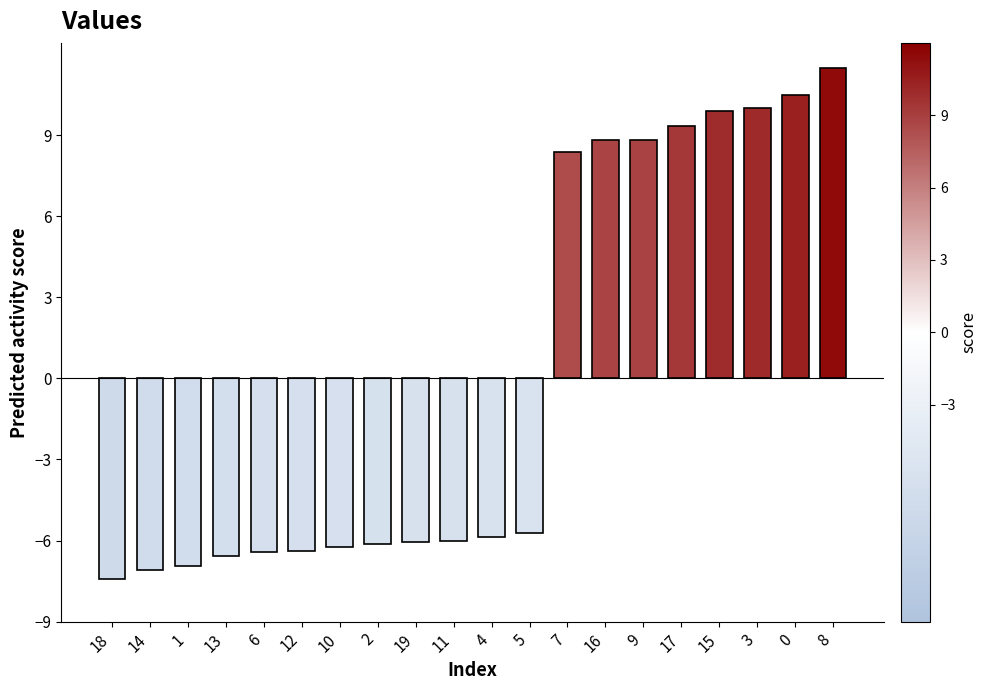

Which has a higher value, 18 or 7?

7